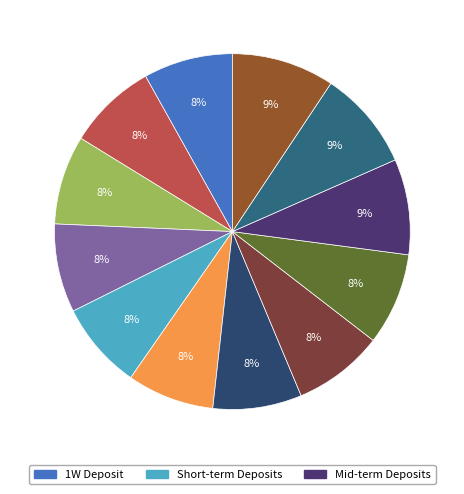

To the nearest percent, what is the difference between the largest and smallest slice percentages?

1%